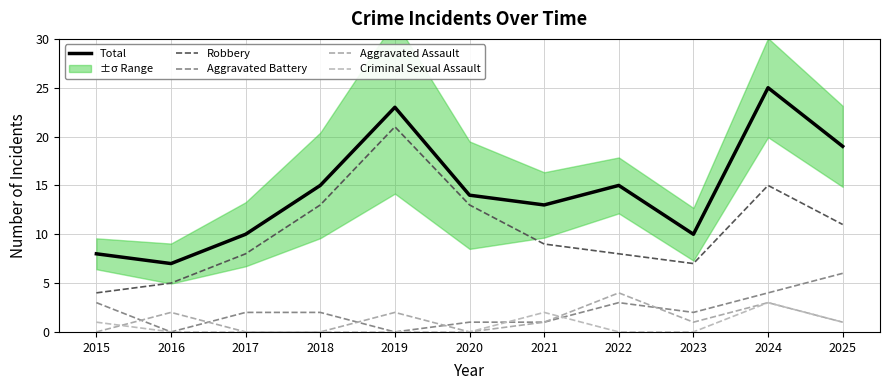

What is the value of the Robbery point at the 2nd from the left?

5